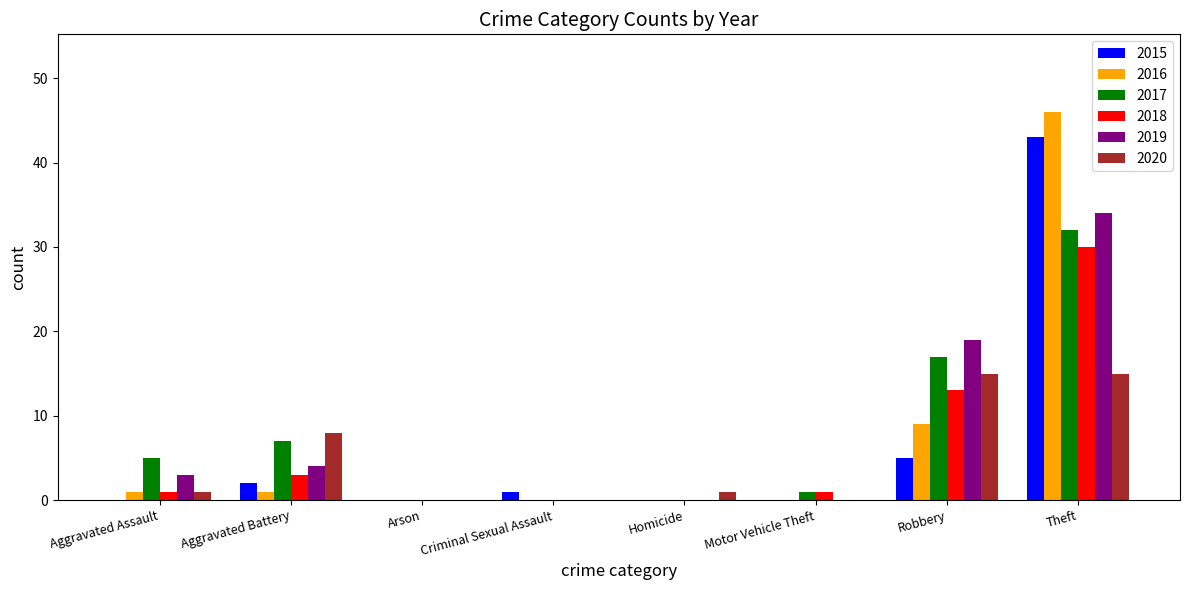

Between Aggravated Battery and Theft, which series saw the biggest shift?

2016